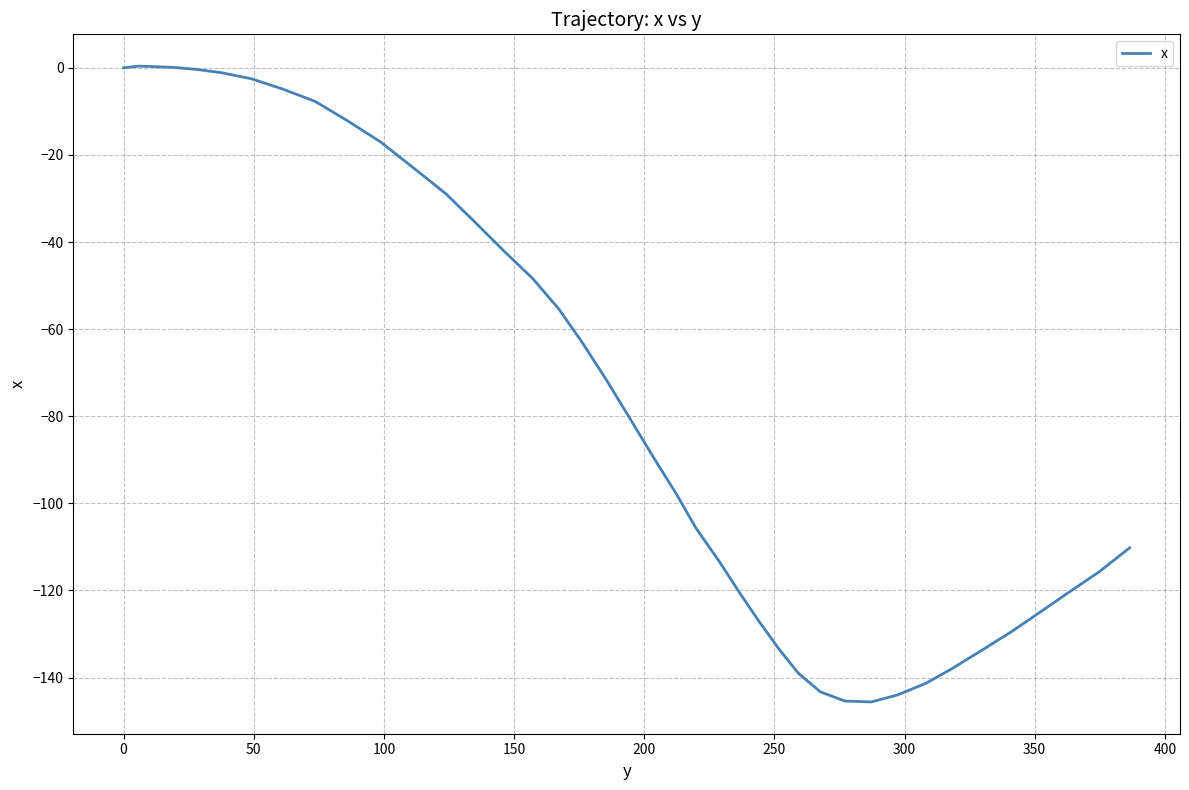

What is the smallest value displayed?

-145.6